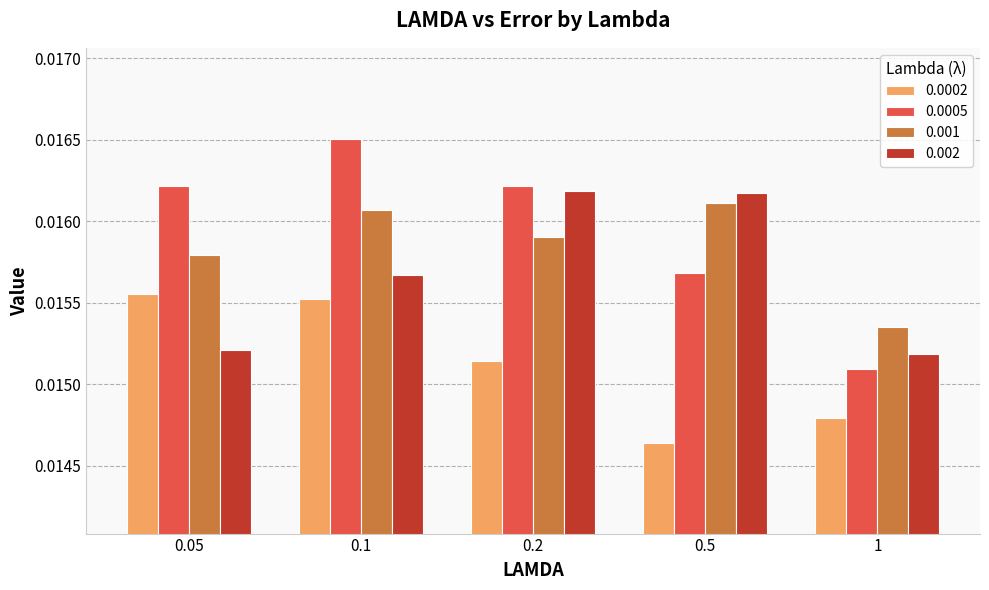

How many distinct data groups are displayed?

4